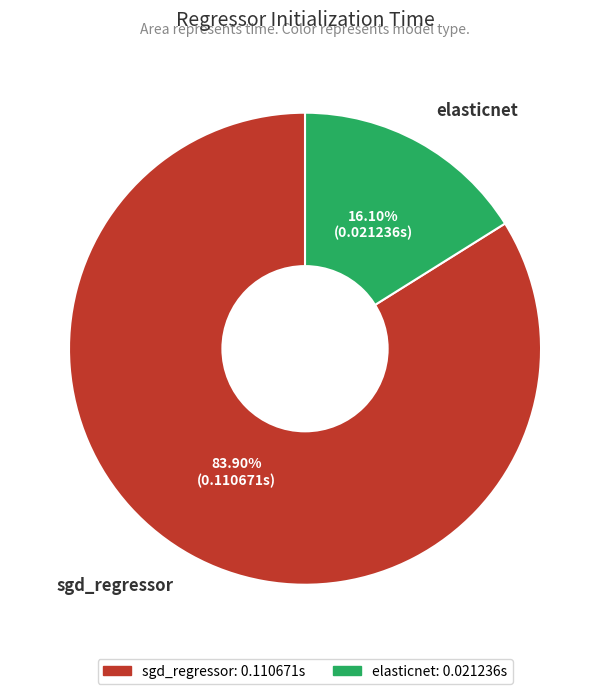

To the nearest percent, what percentage of the pie is sgd_regressor?

84%